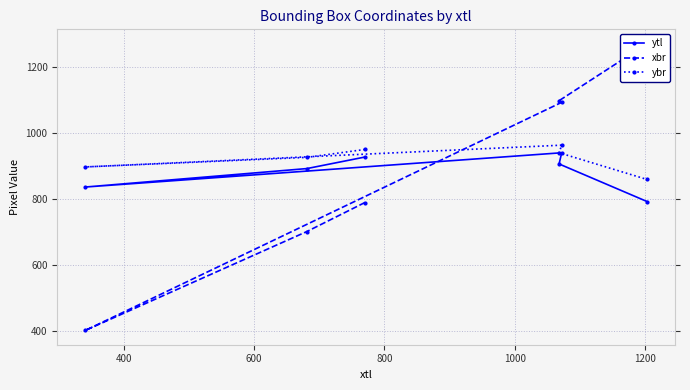

What is the sum of all ybr values?

5541